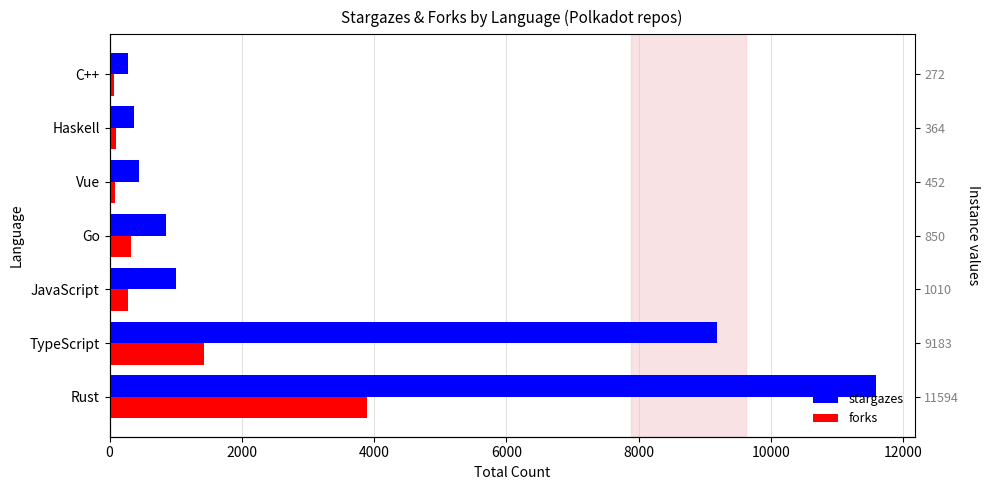

What is the difference between the maximum and minimum values in the forks series?

3827